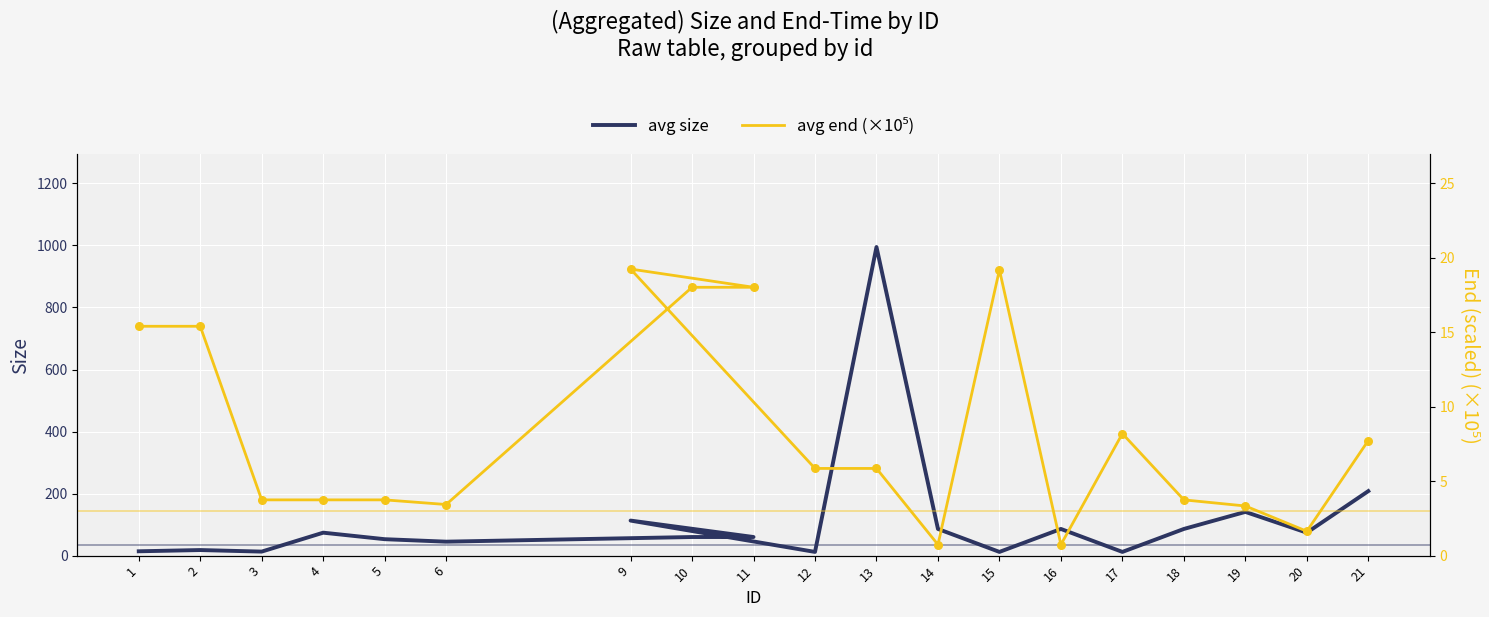

Which series has the largest total across all categories?

avg size